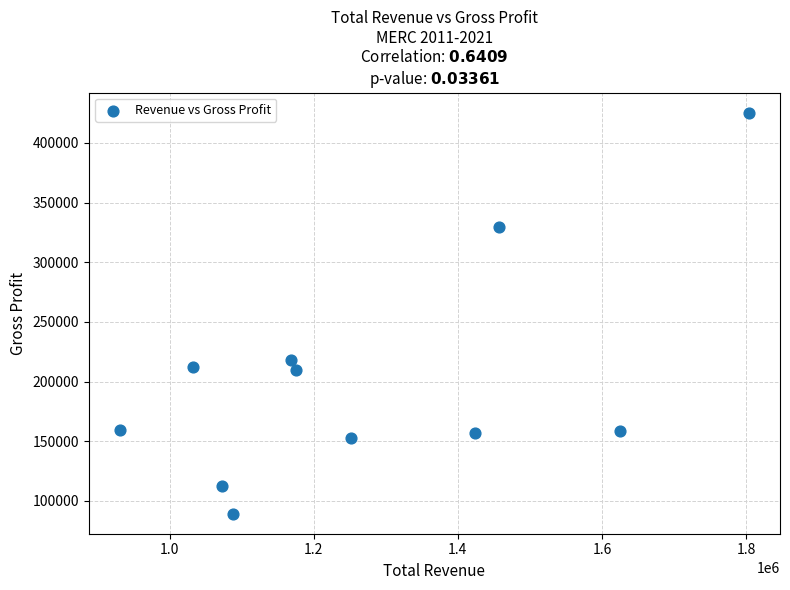

What Y value in the scatter plot is closest to 257350?

218200